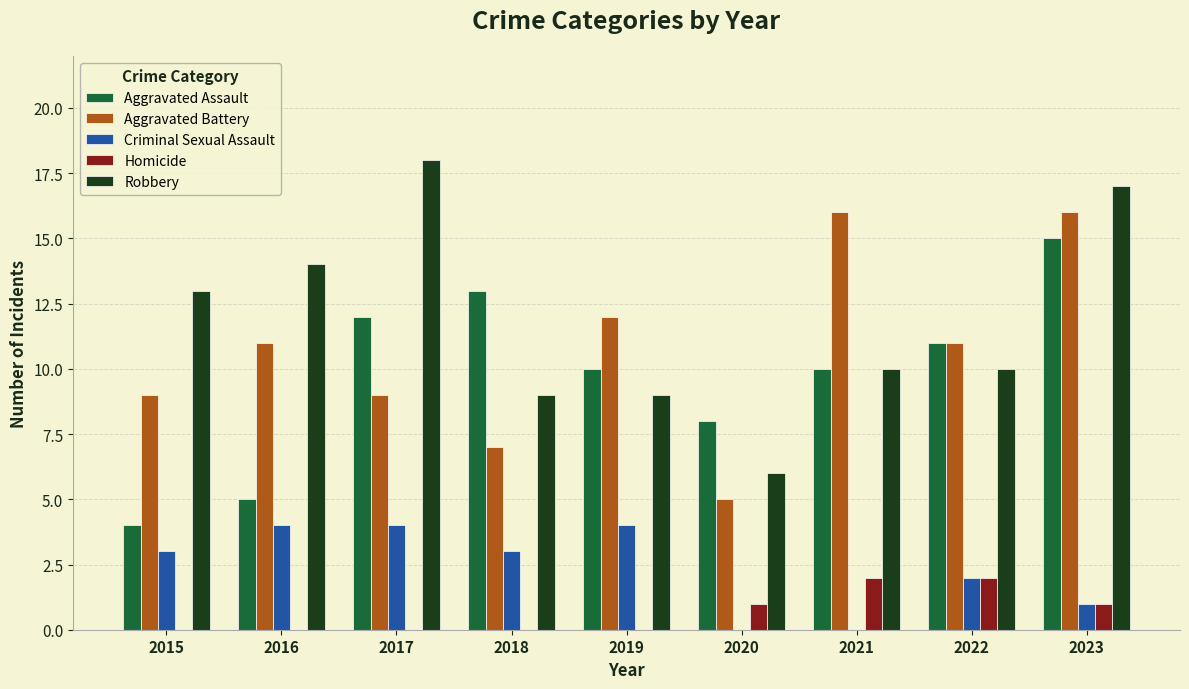

What is the sum of all Aggravated Assault values?

88